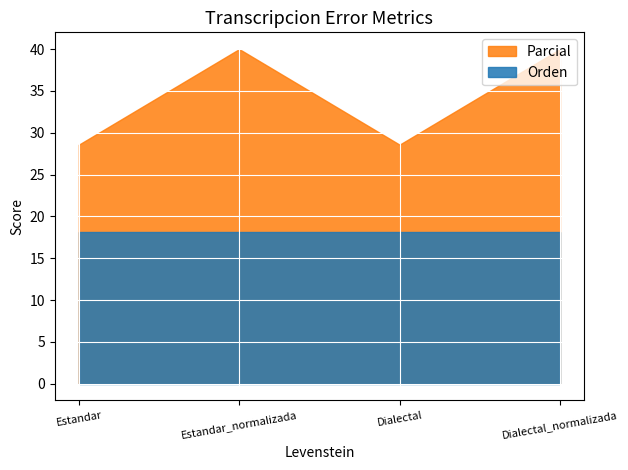

Rank the categories by Orden value from lowest to highest.

Estandar, Estandar_normalizada, Dialectal, Dialectal_normalizada